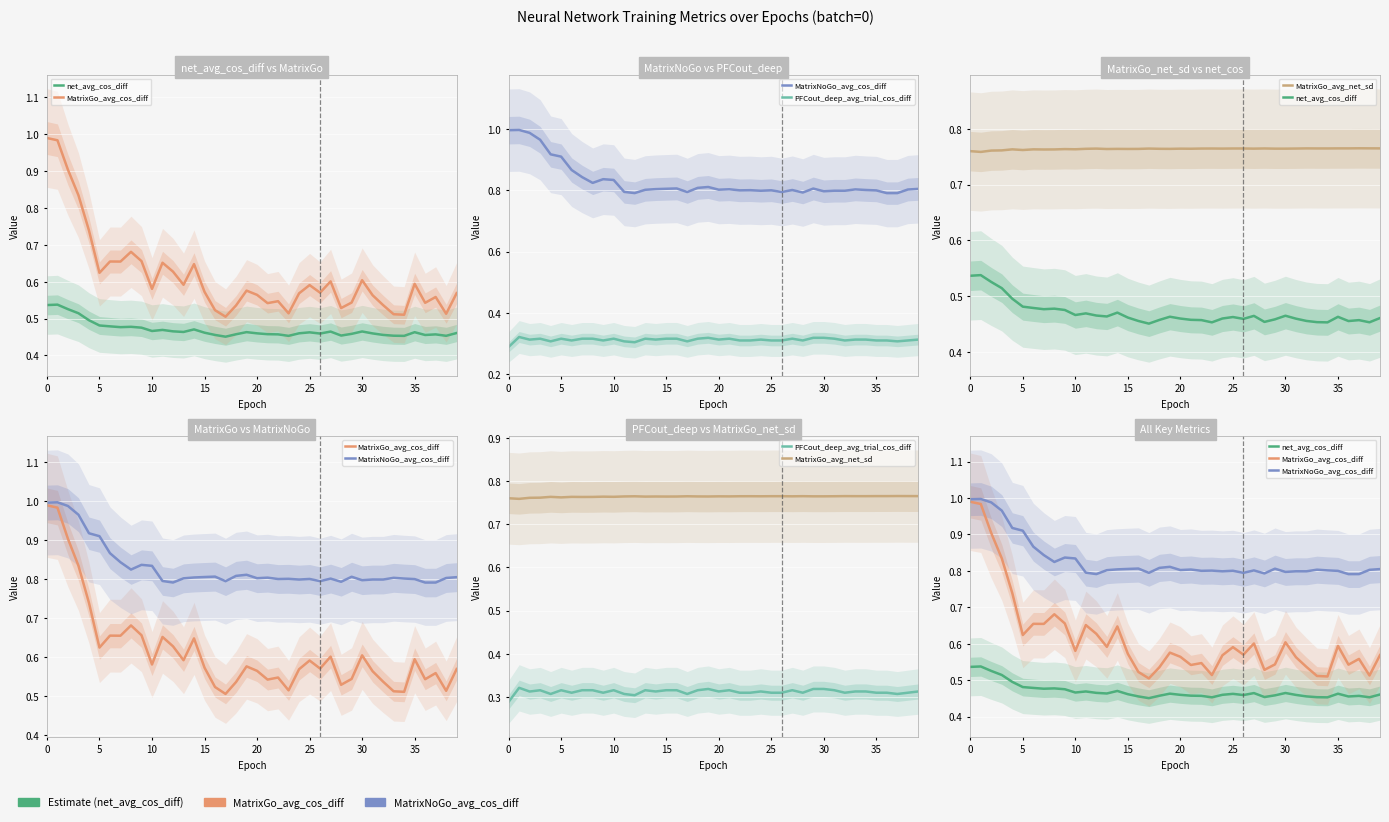

Is it true that PFCout_deep_avg_trial_cos_diff equals 0.3 at 35?

True